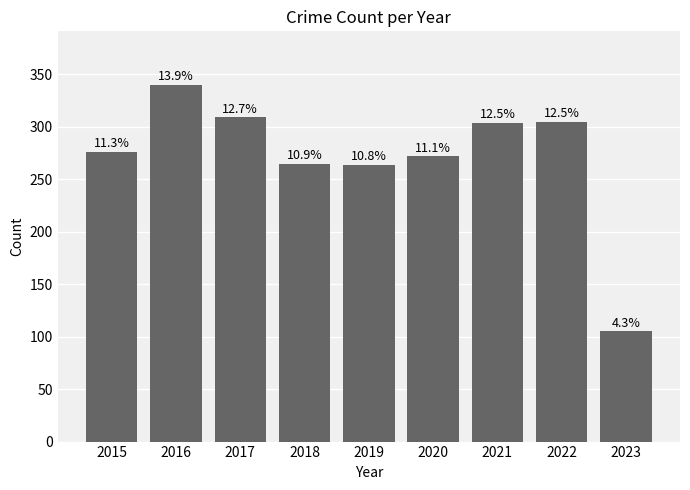

Reading right to left, what are all the values shown in this chart?

2023=105	2022=305	2021=304	2020=272	2019=264	2018=265	2017=309	2016=340	2015=276